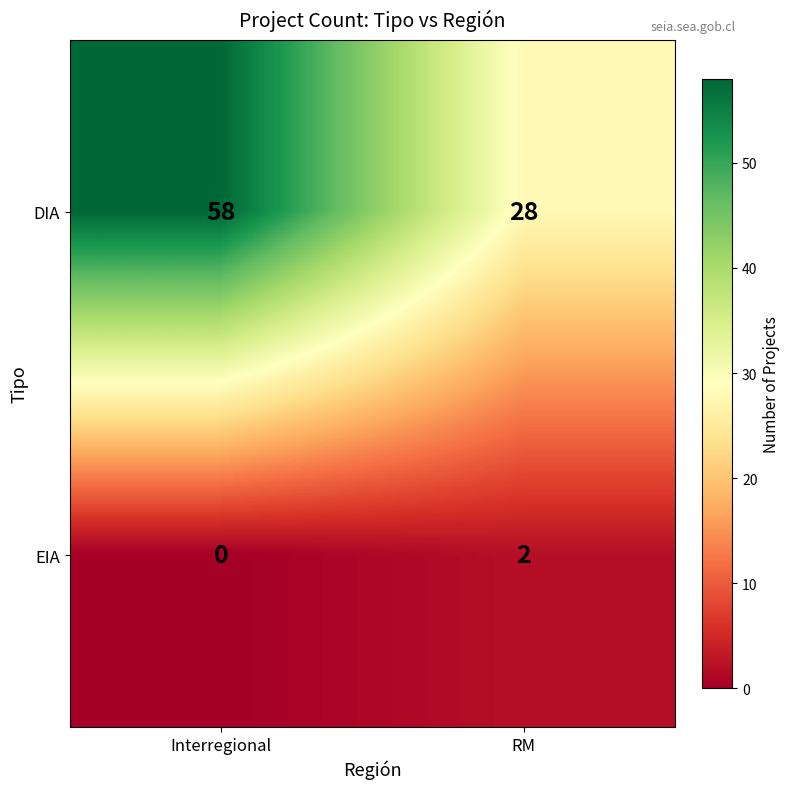

Where is EIA nearest to the value 1?

Interregional